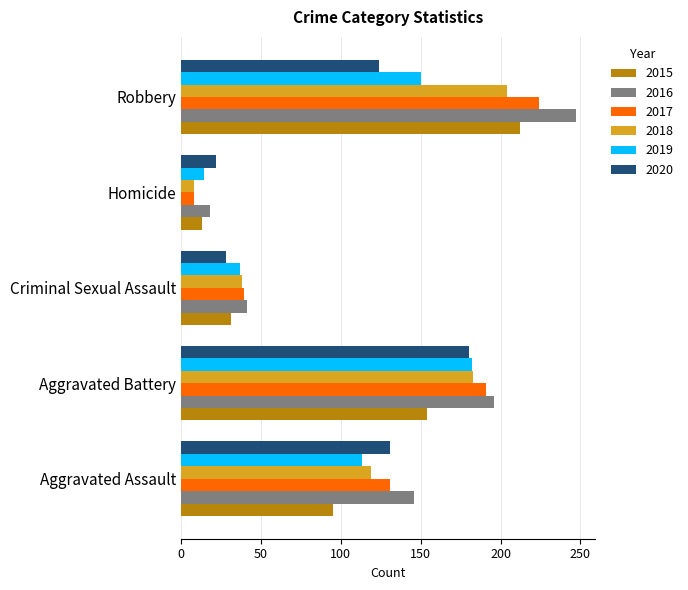

At which label is 2020 closest to 101?

Robbery